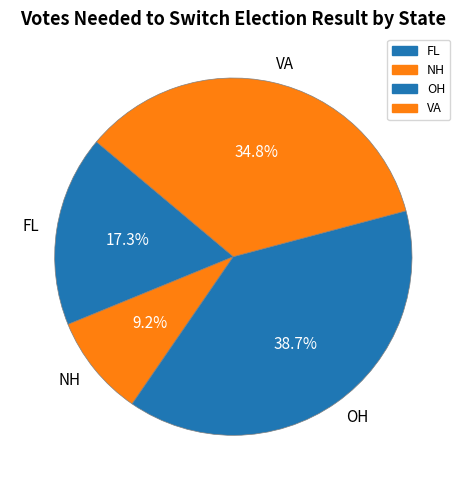

What portion of the pie excludes OH?

61.3%